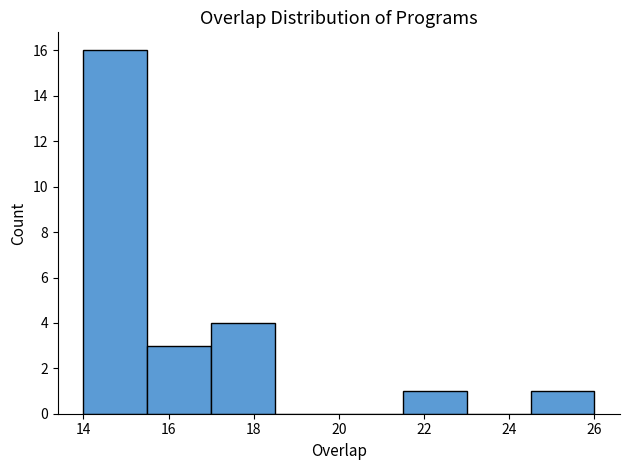

Which range on the x-axis has the tallest bar?

14.0 to 15.5